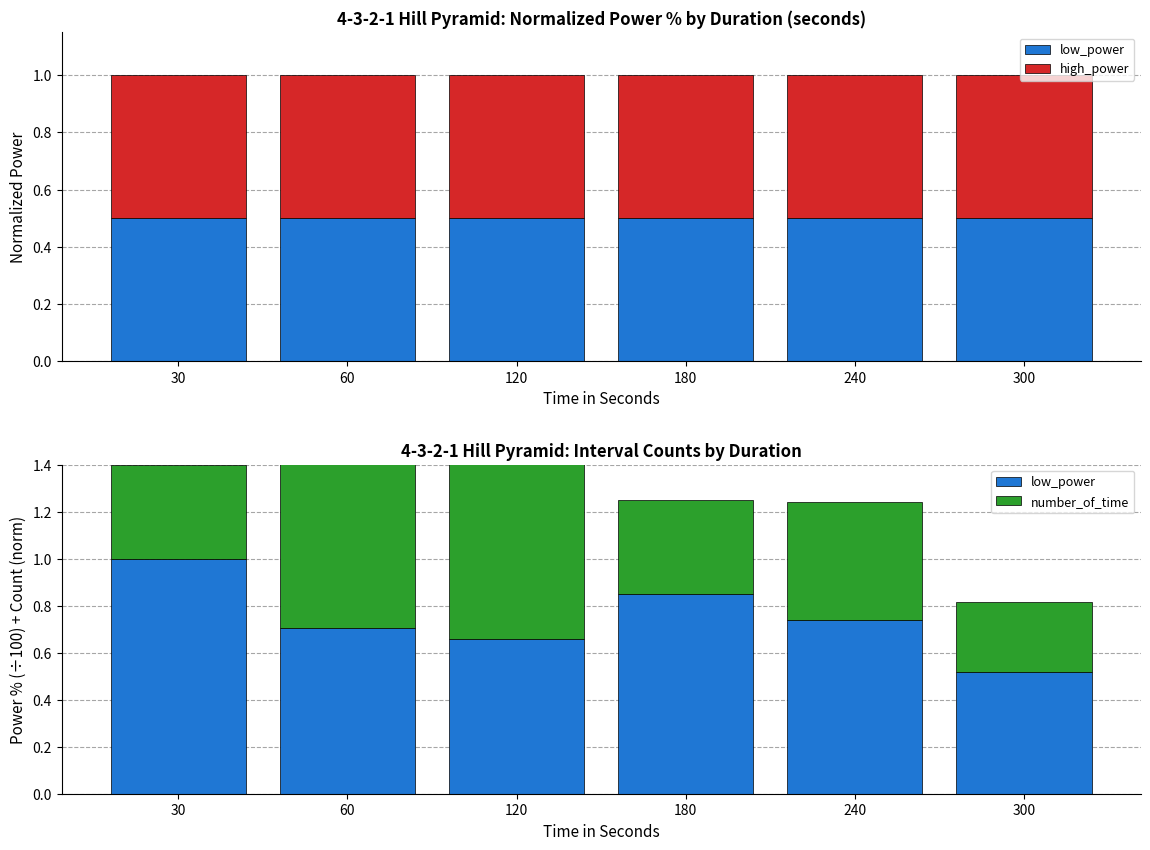

What is the difference between the highest and lowest values at 60?

0.4